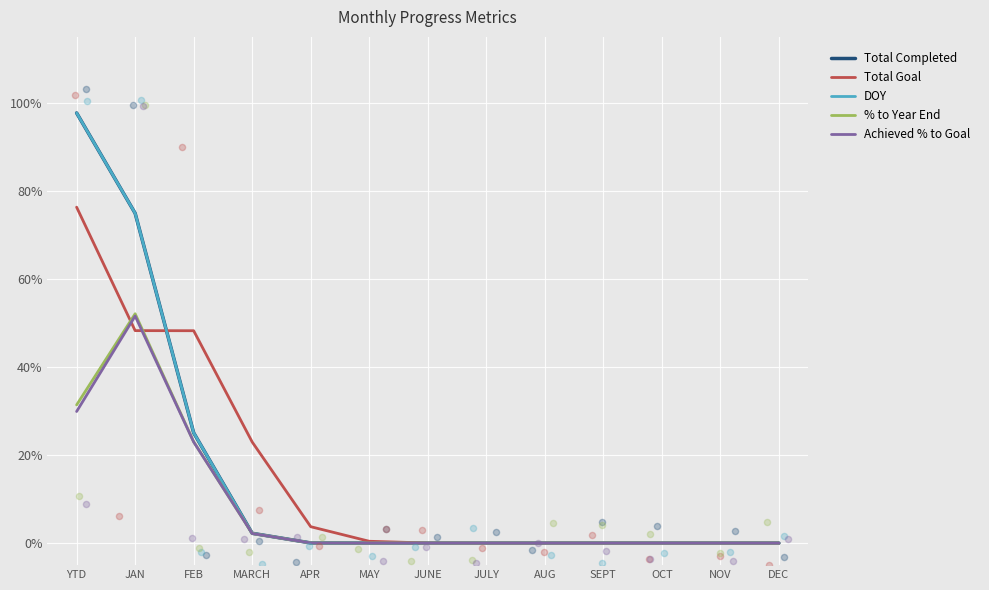

Which series has the widest spread of Y values?

Total Completed